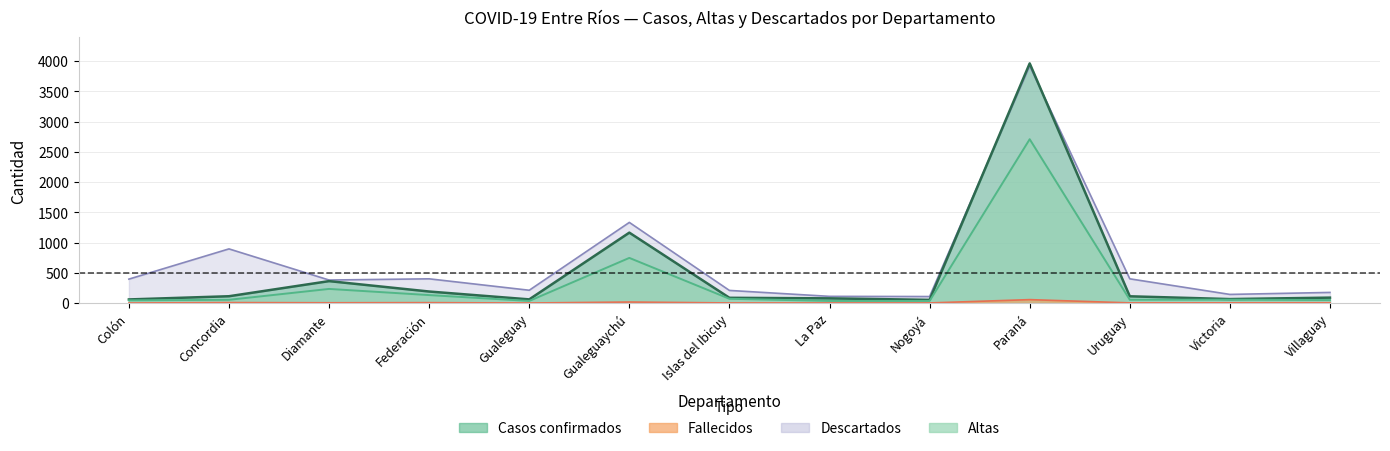

What is the difference between the second highest and minimum values in the CASOS series?

1112